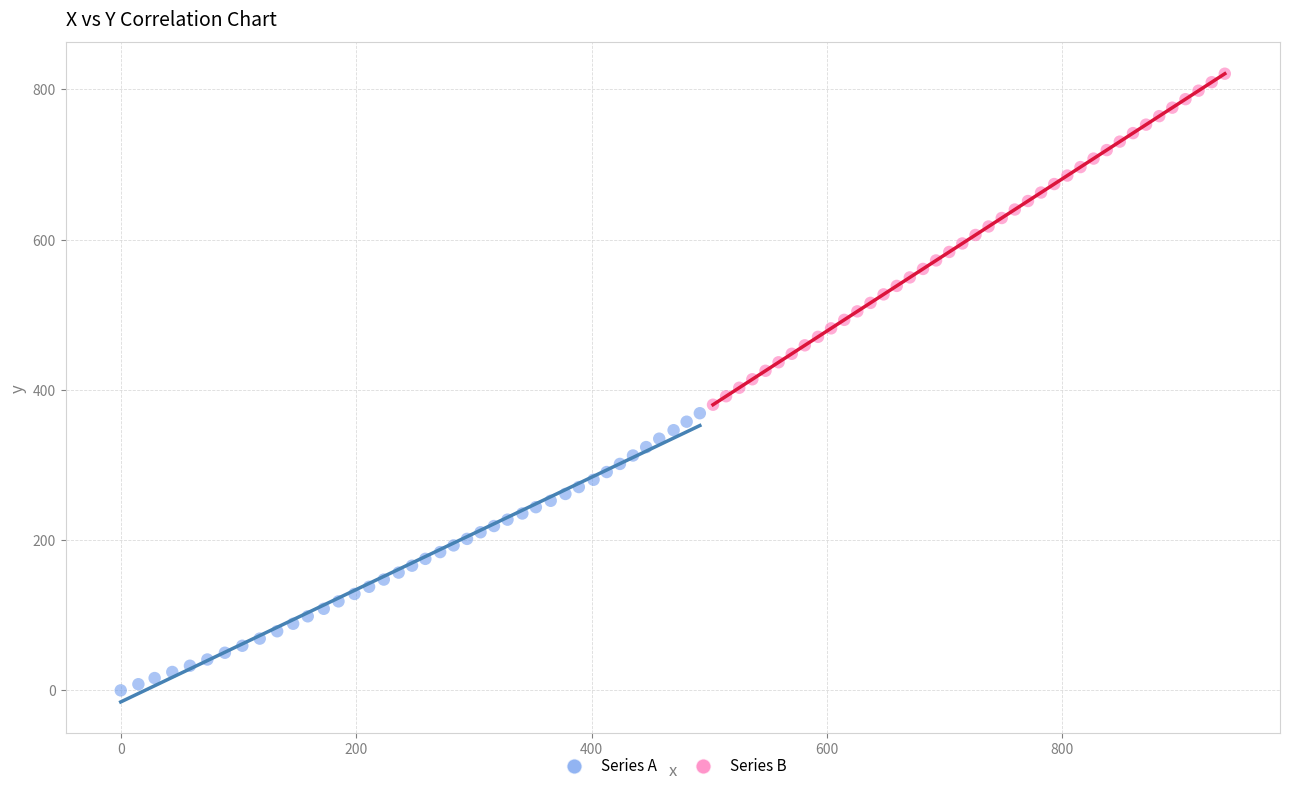

Which series reaches the maximum Y coordinate?

Series B